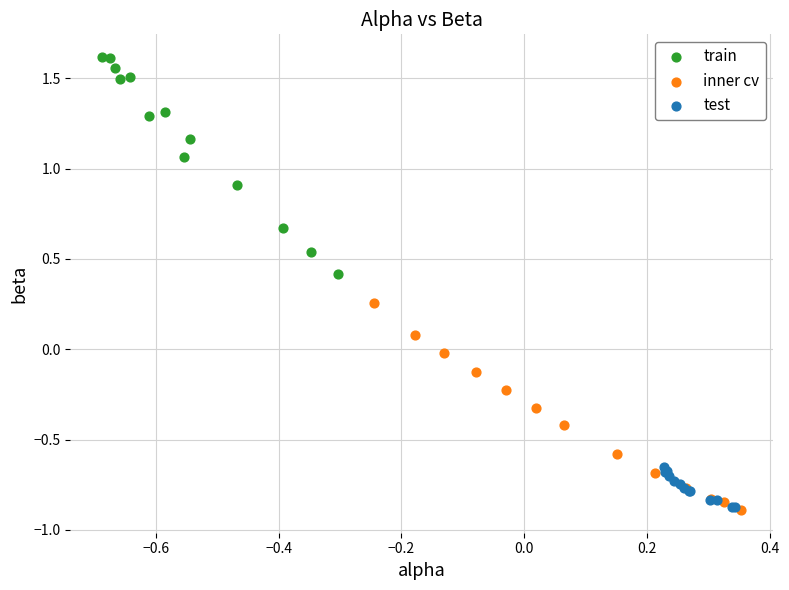

Which series has the largest Y range (max minus min)?

train